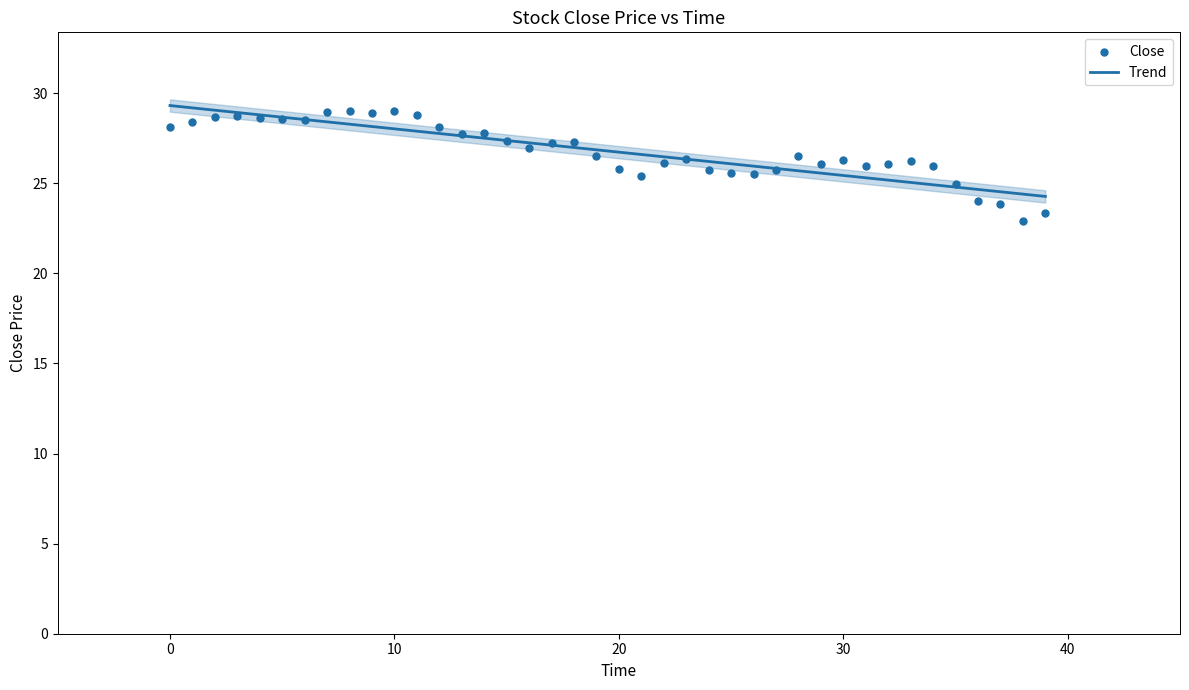

What is the lowest value of the Trend series?

24.3